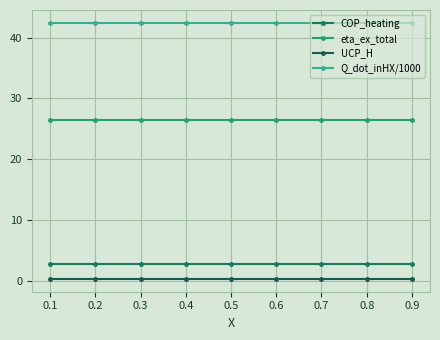

Rank the series at 0.3 from lowest to highest value.

UCP_H, COP_heating, eta_ex_total, Q_dot_inHX/1000